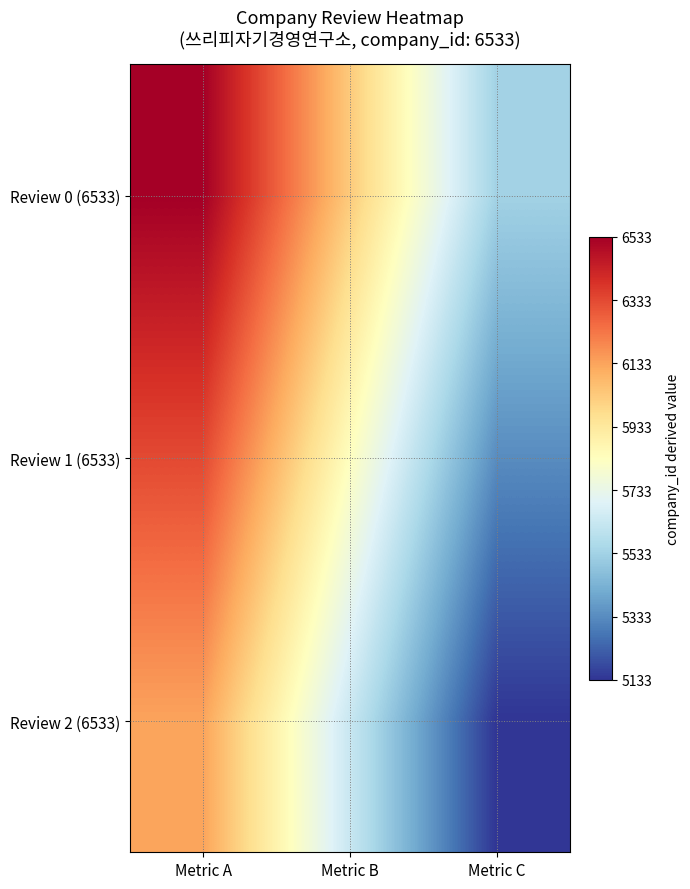

Reading left to right, transcribe all the data shown in this chart.

Review 0 (6533): Metric A=6533	Metric B=6033	Metric C=5533
Review 1 (6533): Metric A=6333	Metric B=5833	Metric C=5333
Review 2 (6533): Metric A=6133	Metric B=5633	Metric C=5133